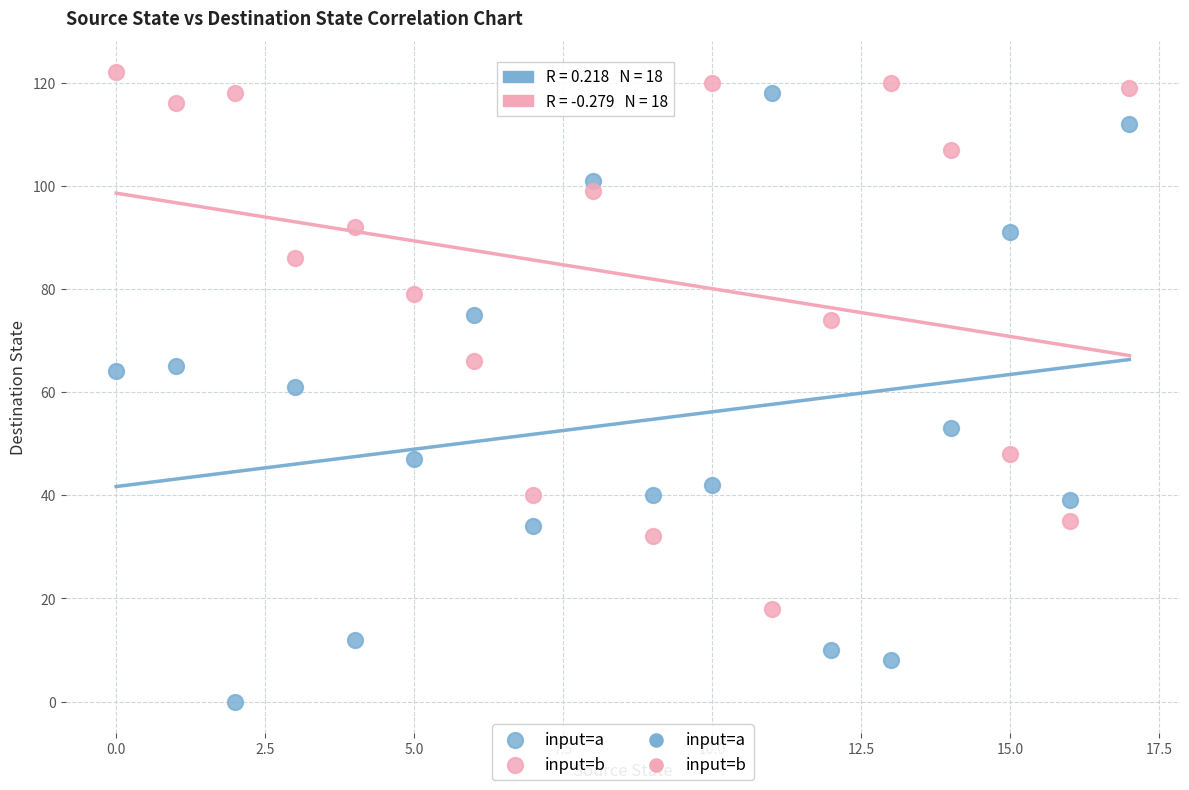

Which series has the widest spread of Y values?

input=a